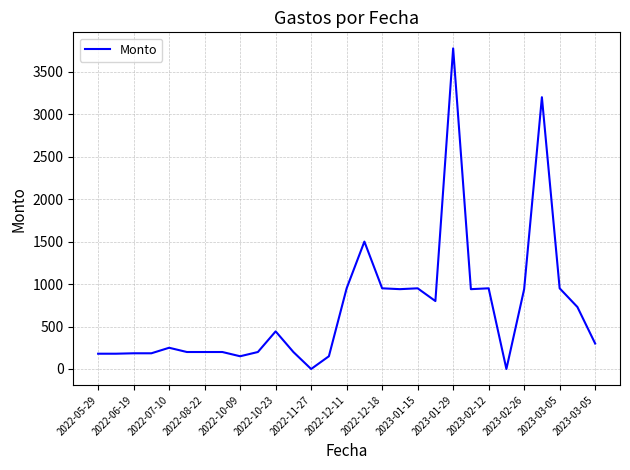

What is the difference between the maximum and minimum values?

3775